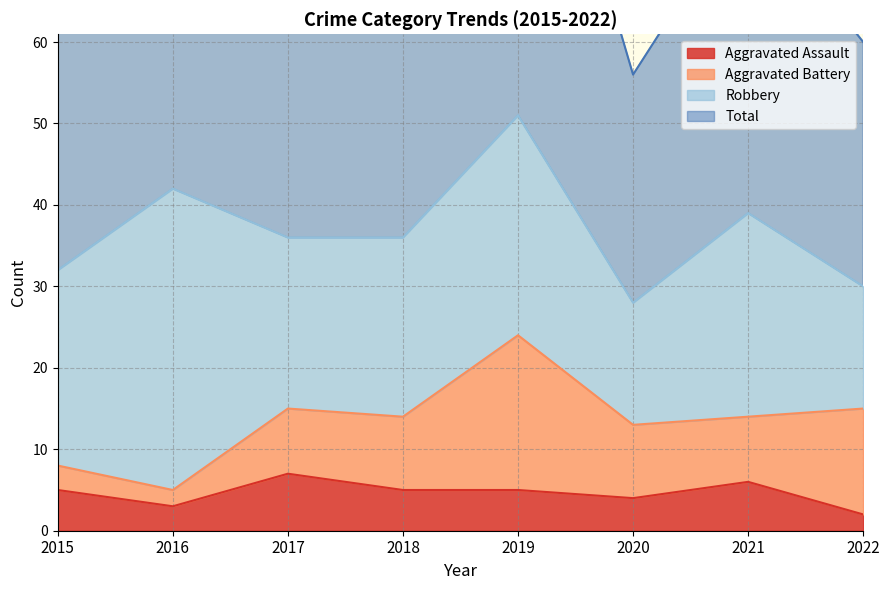

Read the Aggravated Assault value at 2022.

2